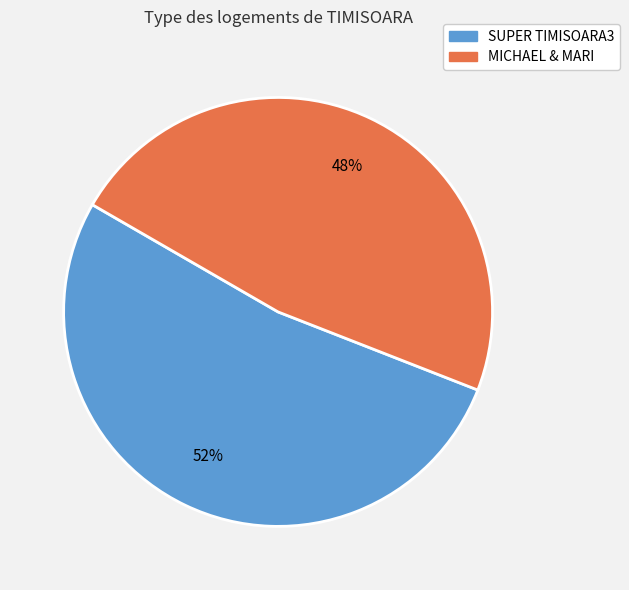

Is there a majority slice in this chart?

Yes